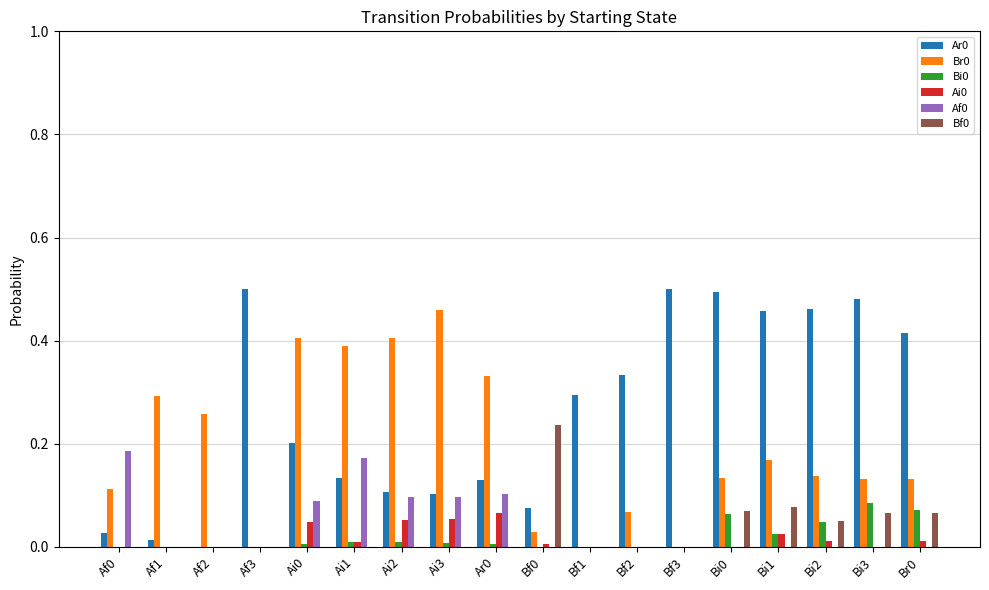

Is the value of Ai0 at Ai3 greater than the value of Bf0 at Ar0?

Yes